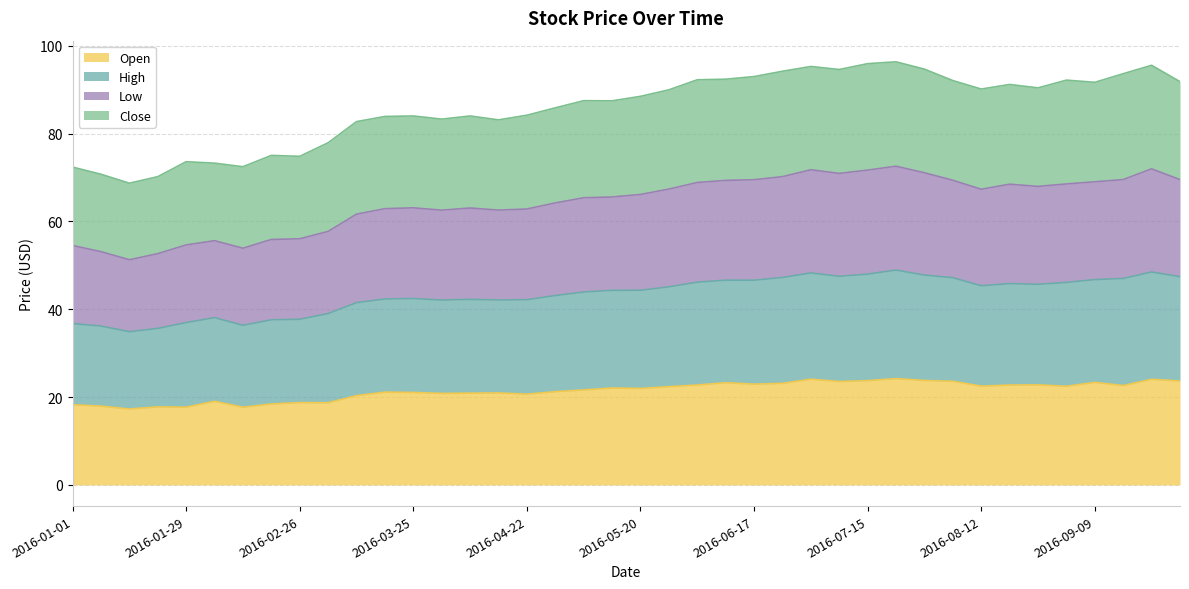

What is the minimum value for Open?

17.3